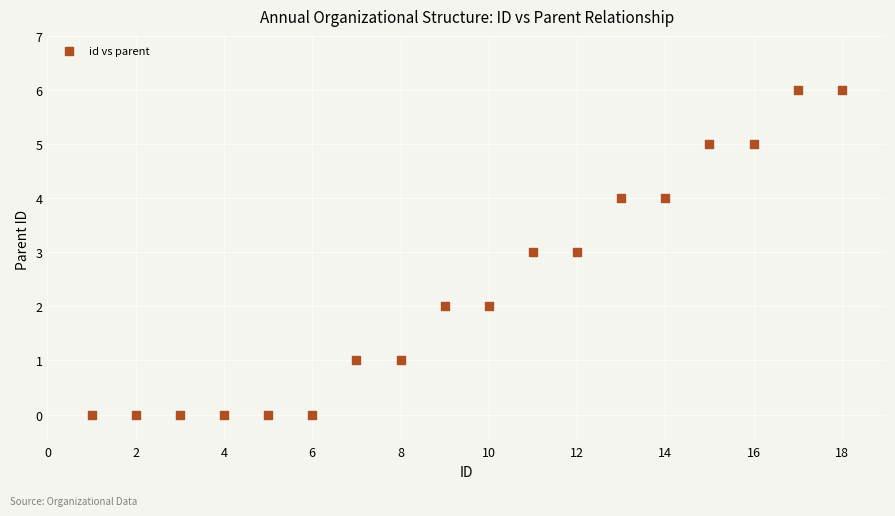

What is the range of Y values (max minus min)?

6